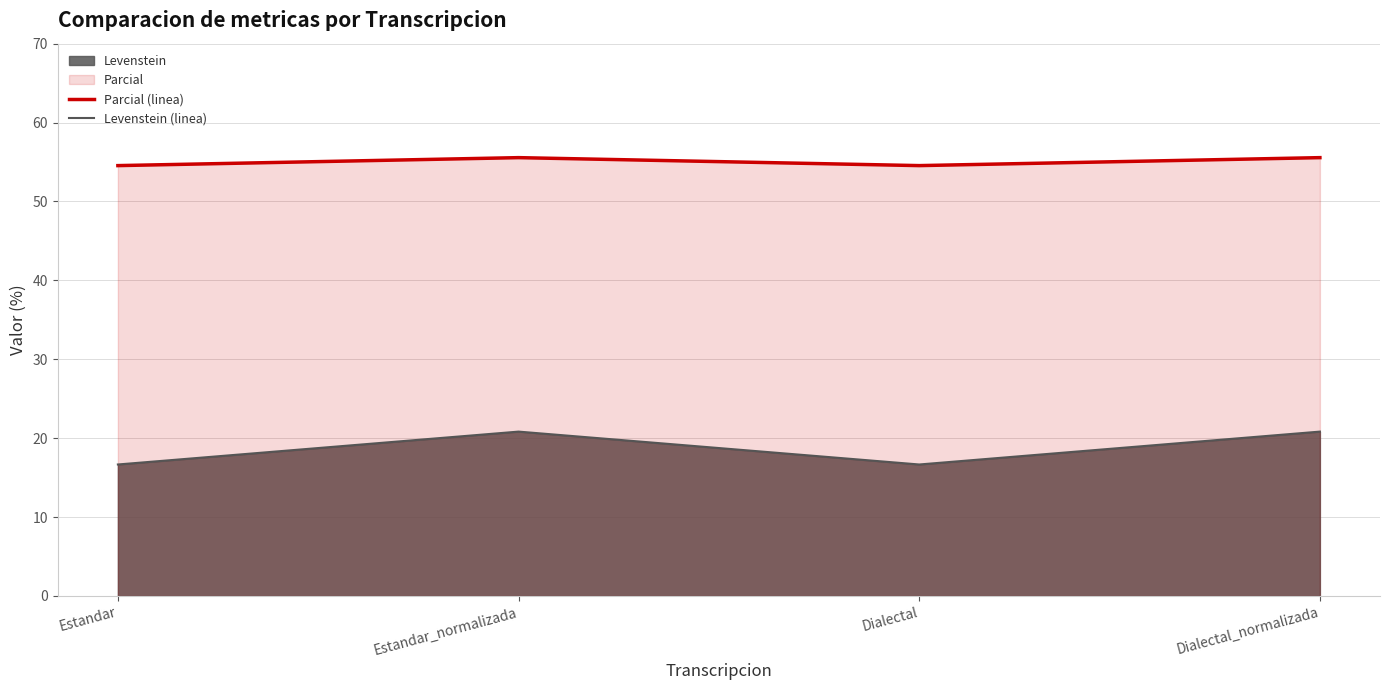

Reading left to right, transcribe all the data shown in this chart.

Parcial (linea): Estandar=54.5	Estandar_normalizada=55.6	Dialectal=54.5	Dialectal_normalizada=55.6
Levenstein (linea): Estandar=16.7	Estandar_normalizada=20.8	Dialectal=16.7	Dialectal_normalizada=20.8